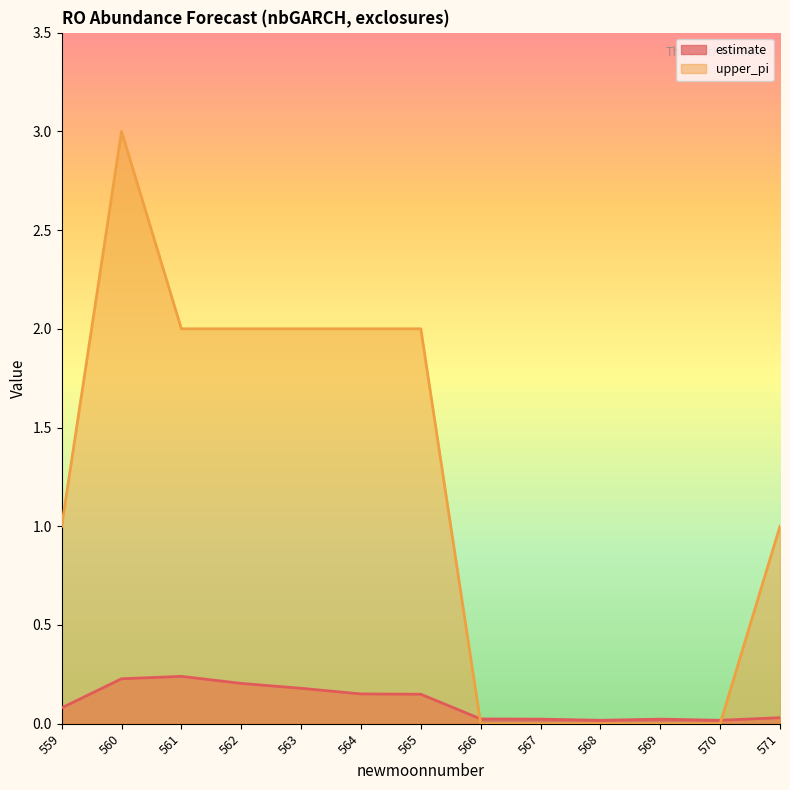

How many positive values does the upper_pi series have?

8